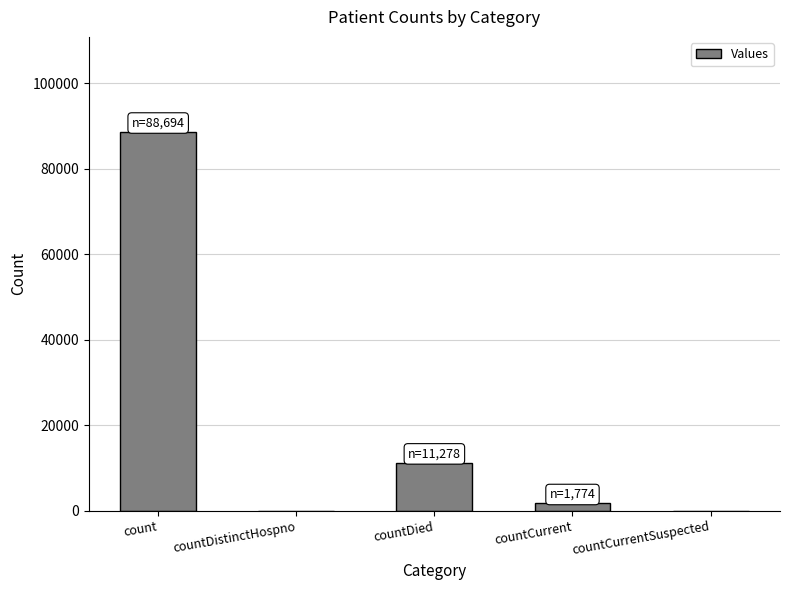

What is the maximum value shown in the chart?

88694